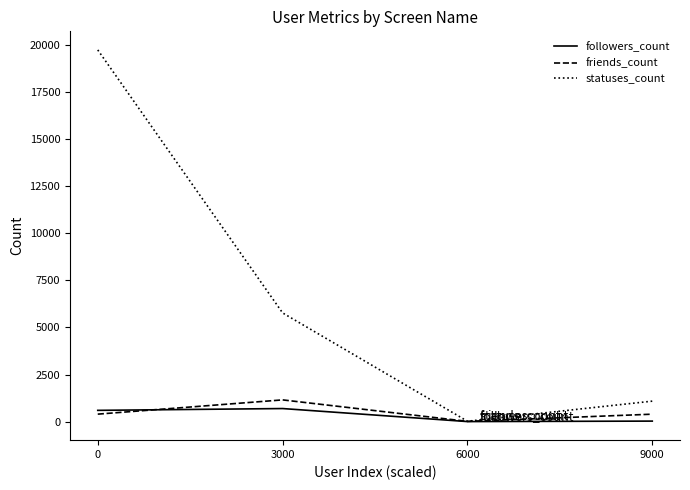

True or false: statuses_count has more than 2 points higher than both neighbors.

False